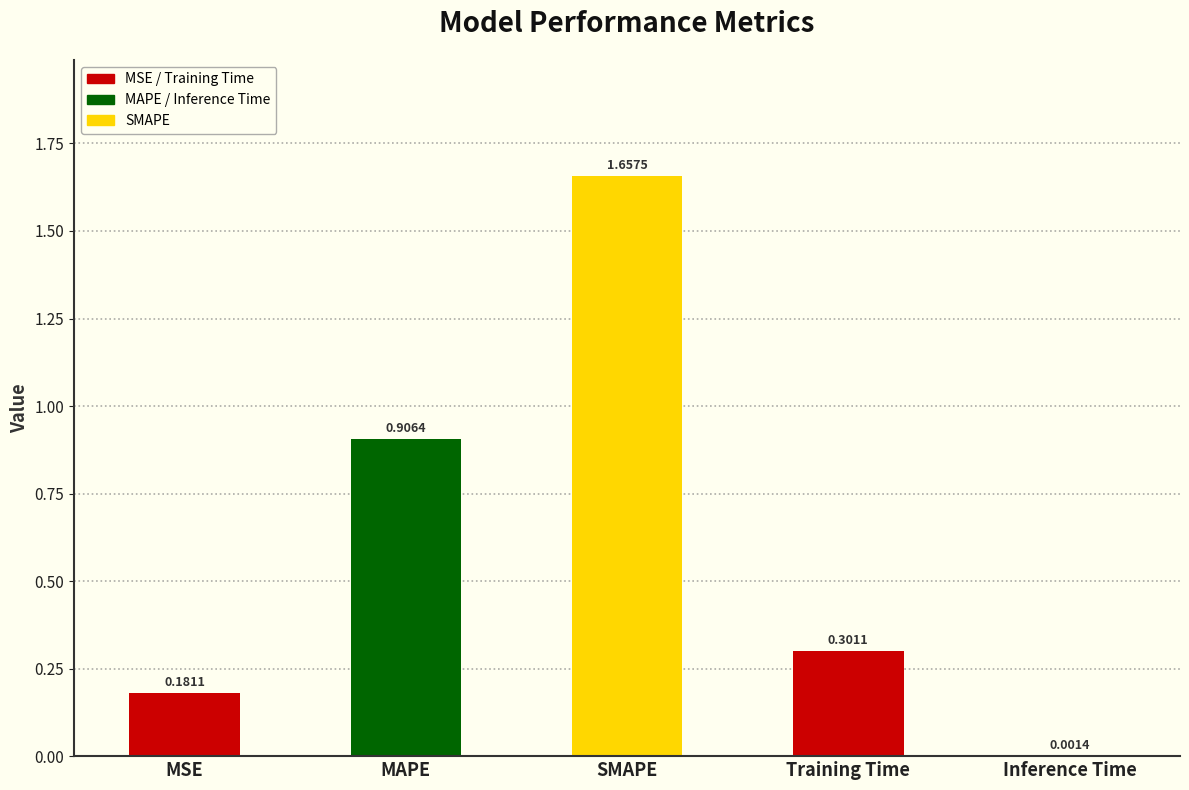

Which has a higher value, Training Time or MSE?

Training Time